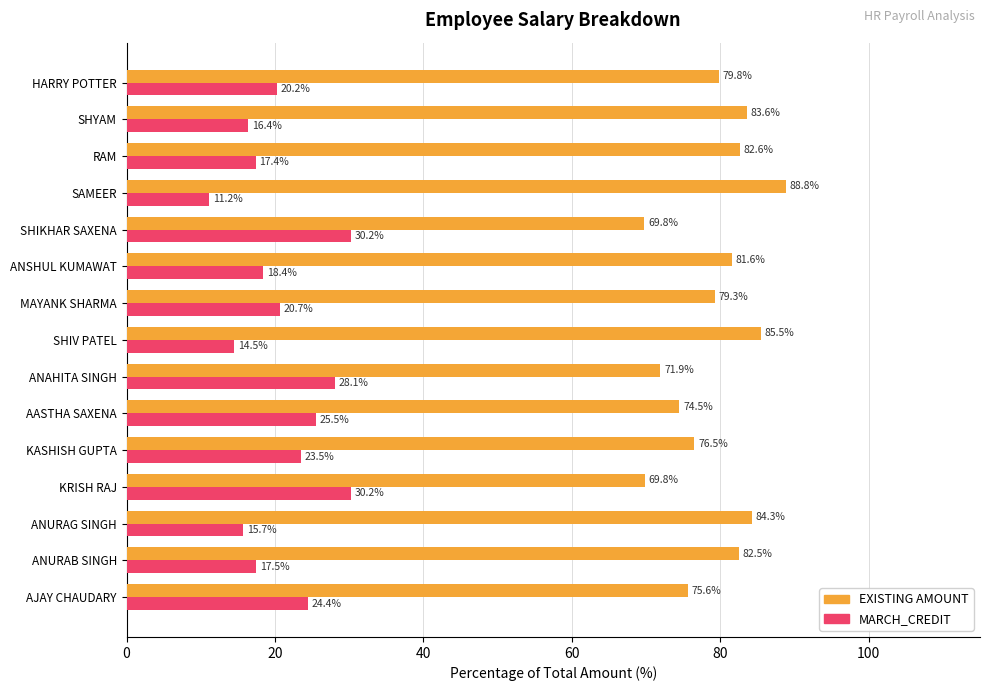

What is the greatest value displayed?

88.8